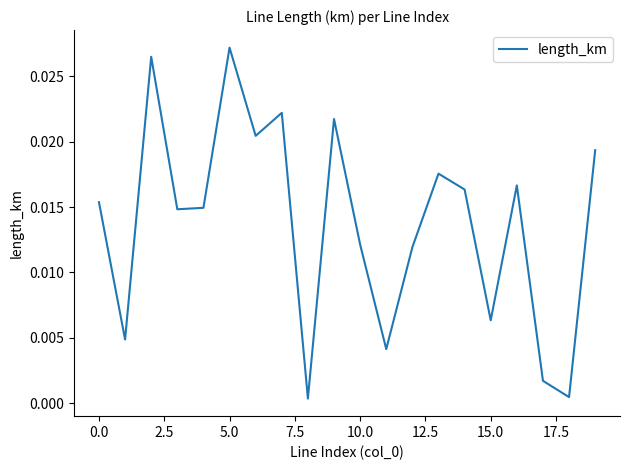

Which label corresponds to the largest value in the chart?

5.0